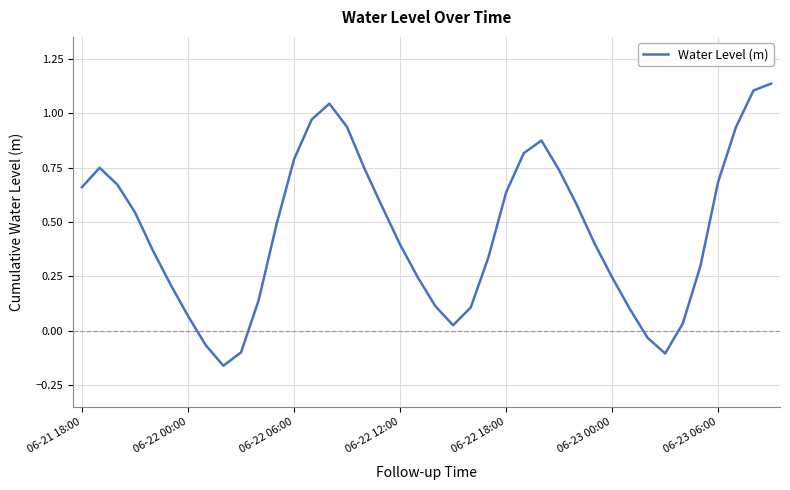

What is the difference between the second highest and second lowest values?

1.2